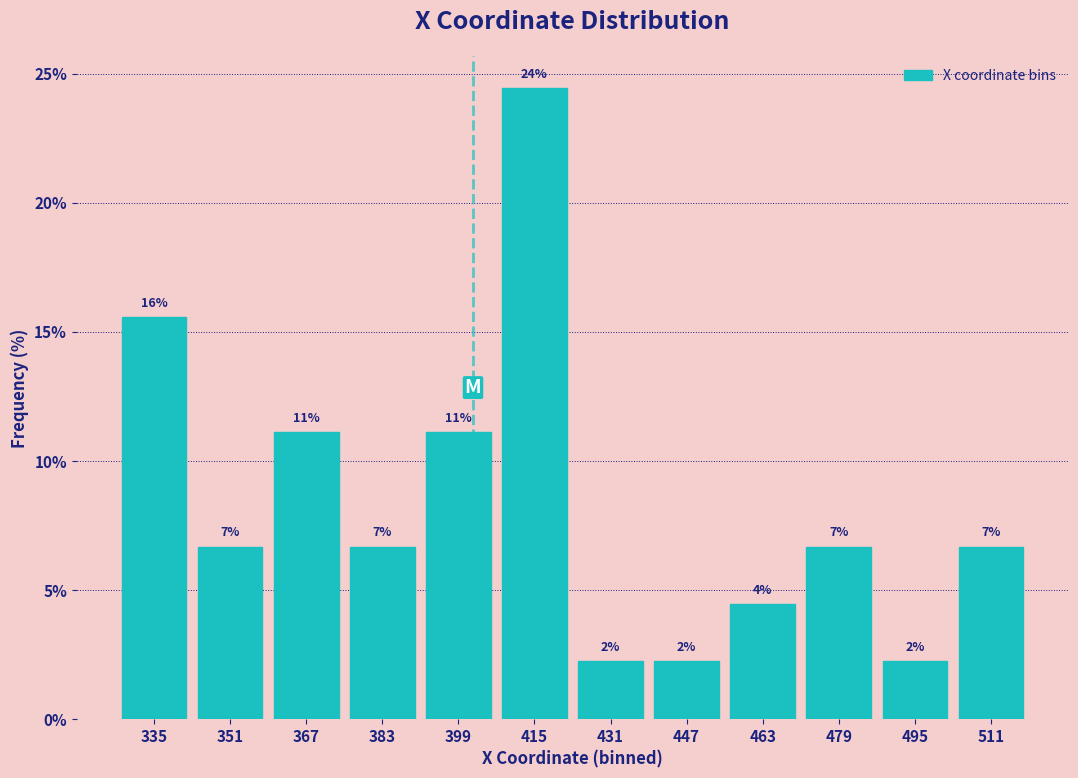

Are the bars horizontal?

No